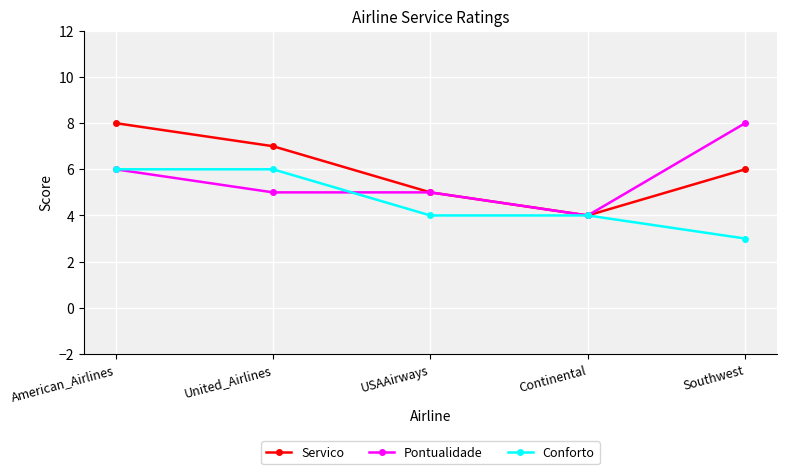

List the series in order of their overall mean, lowest first.

Conforto, Pontualidade, Servico